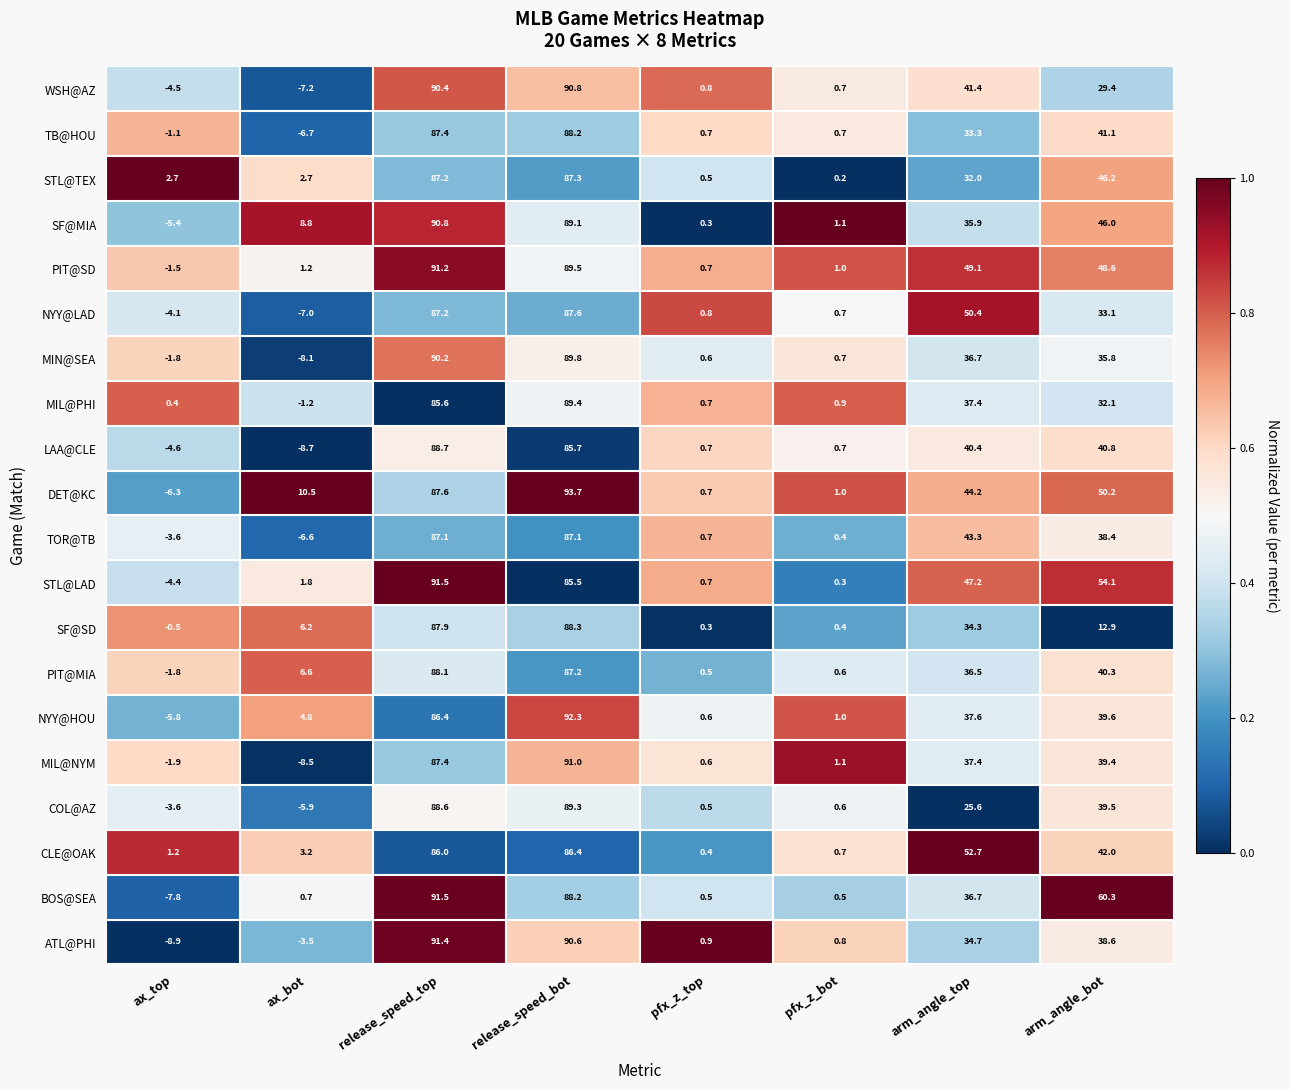

What is the greatest value displayed?

93.7